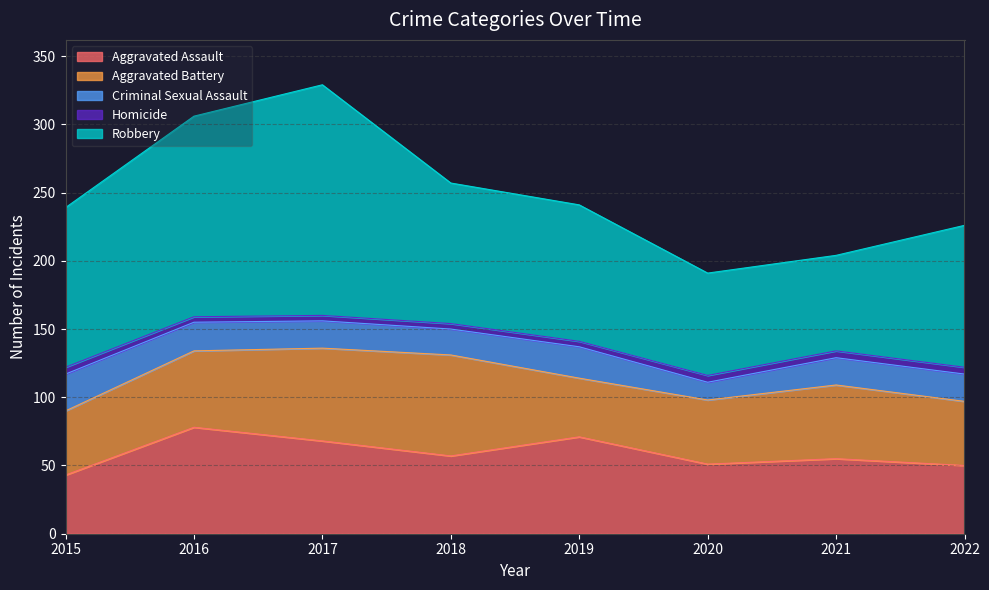

Where does the Criminal Sexual Assault series first go above 20?

2015